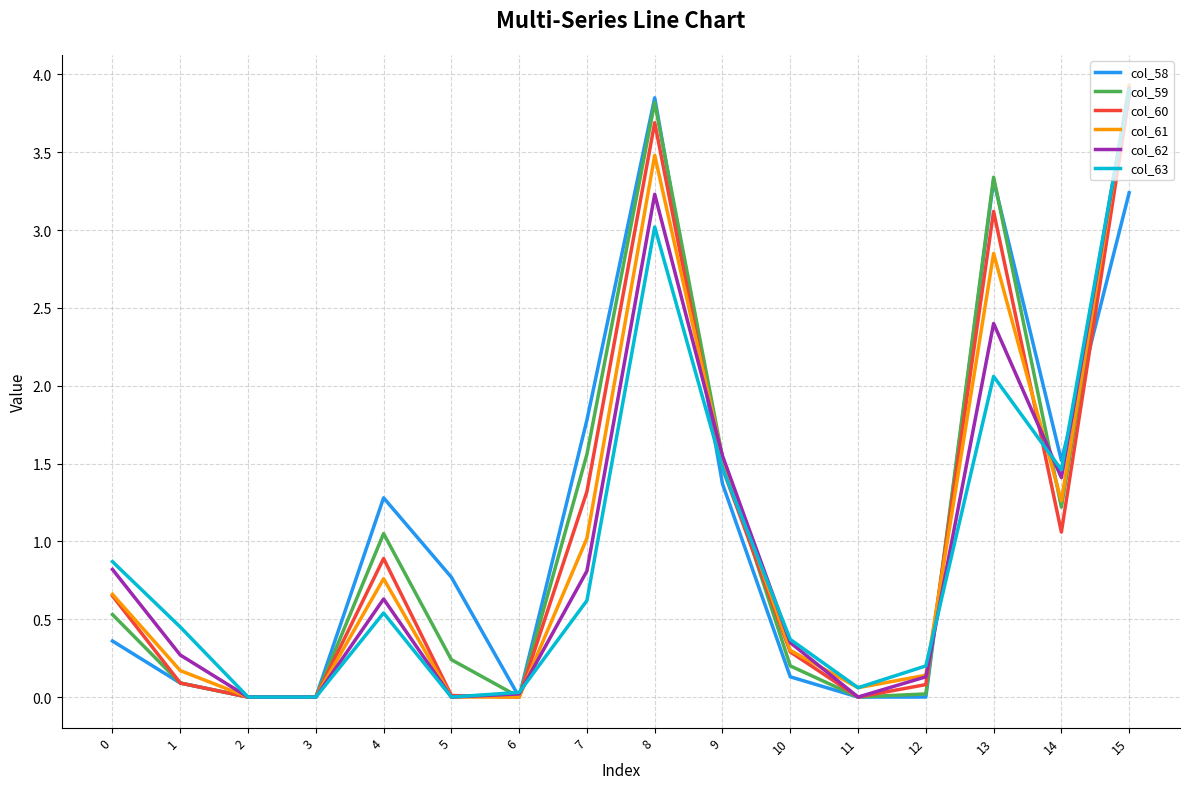

The col_63 series shows 0.4 at 10. True or false?

True